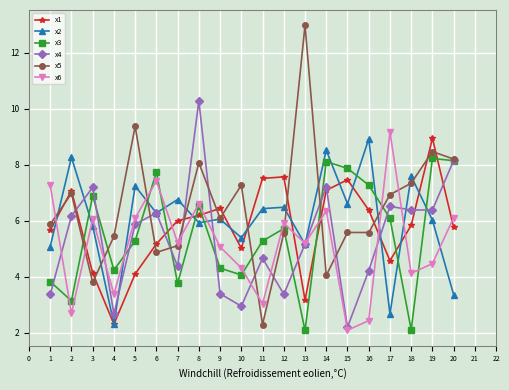

Which label corresponds to the largest value in the chart?

13